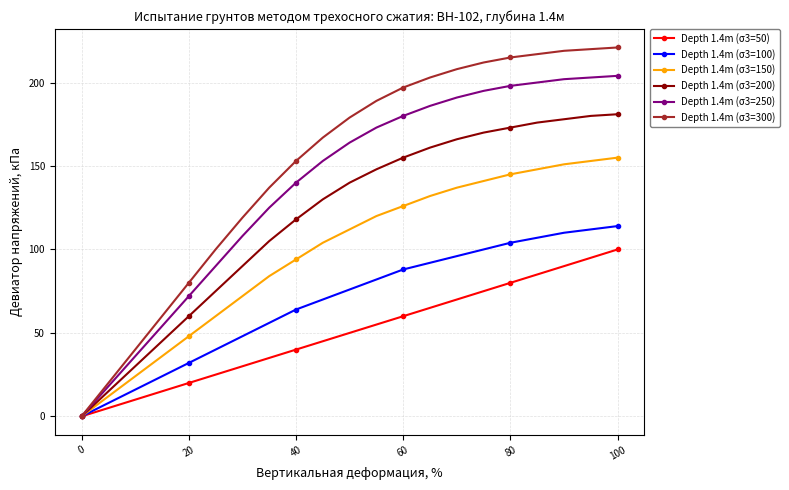

What is the maximum value shown in the chart?

221